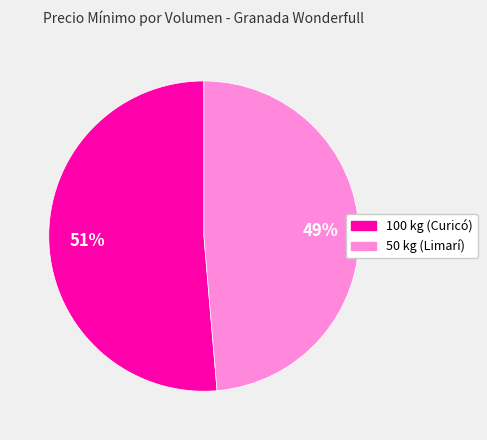

Is the sum of 50 kg (Limarí) and 100 kg (Curicó) greater than half?

Yes